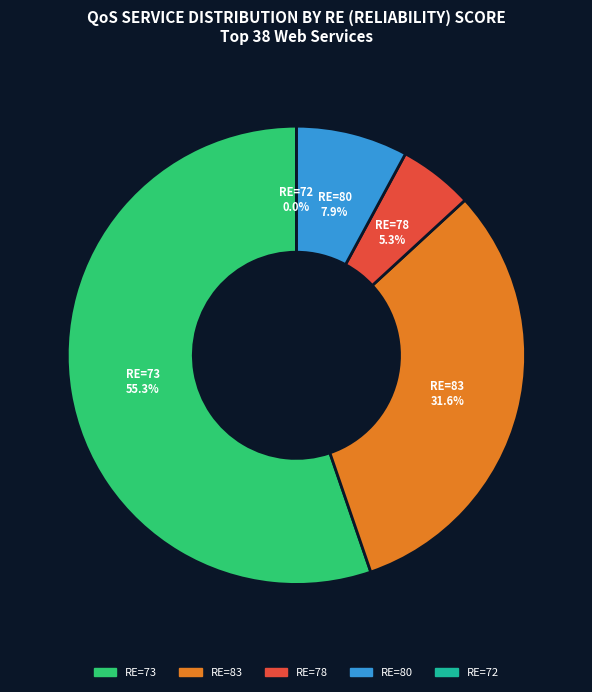

How many slices are in this pie chart?

5